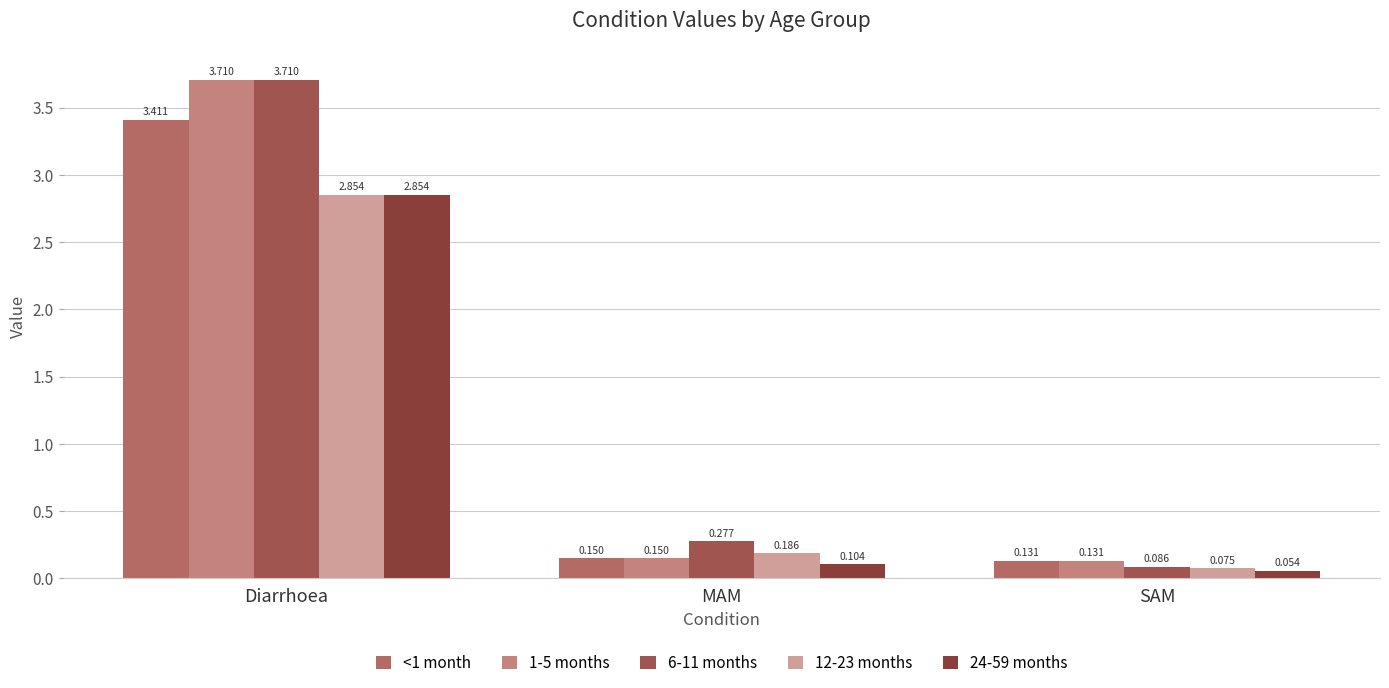

What is the lowest value of the 24-59 months series?

0.1